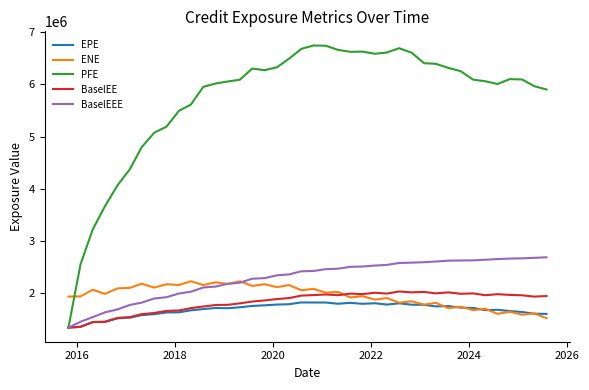

Rank the series by their maximum value, from highest to lowest.

PFE, BaselEEE, ENE, BaselEE, EPE